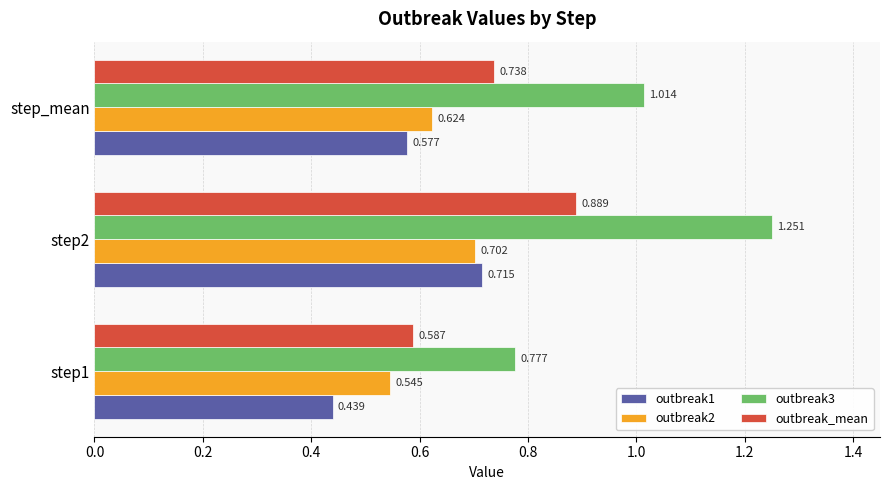

Is the value of outbreak_mean at step2 greater than the value of outbreak2 at step1?

Yes